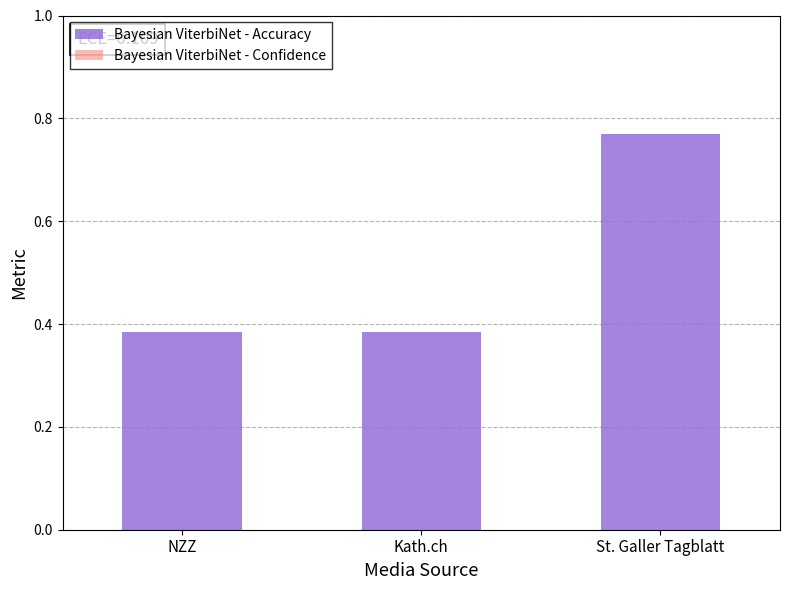

What is the sum of all values?

1.5